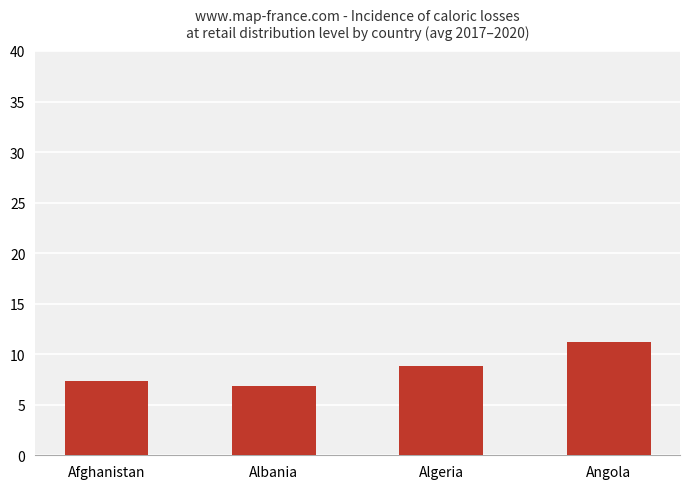

What position from the left is Angola?

4